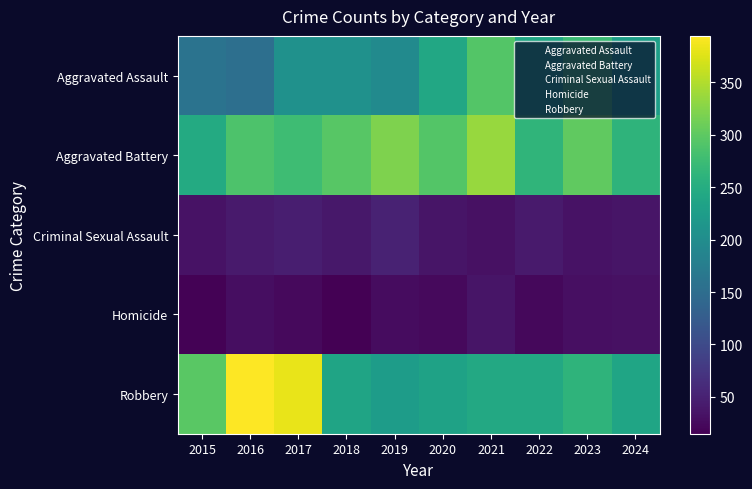

Reading left to right, list all the values displayed in this chart.

Aggravated Assault: 2015=160	2016=154	2017=207	2018=206	2019=197	2020=242	2021=292	2022=239	2023=273	2024=228
Aggravated Battery: 2015=246	2016=288	2017=277	2018=296	2019=321	2020=293	2021=336	2022=263	2023=301	2024=262
Criminal Sexual Assault: 2015=34	2016=43	2017=47	2018=40	2019=51	2020=36	2021=32	2022=42	2023=34	2024=36
Homicide: 2015=17	2016=29	2017=24	2018=15	2019=27	2020=24	2021=37	2022=23	2023=31	2024=32
Robbery: 2015=297	2016=394	2017=381	2018=237	2019=224	2020=233	2021=244	2022=243	2023=262	2024=238